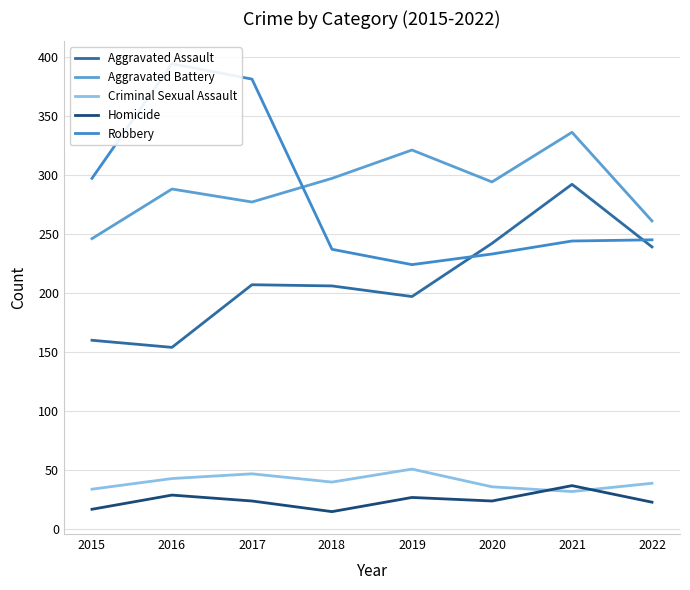

What are all the series names shown in the legend?

Aggravated Assault, Aggravated Battery, Criminal Sexual Assault, Homicide, Robbery